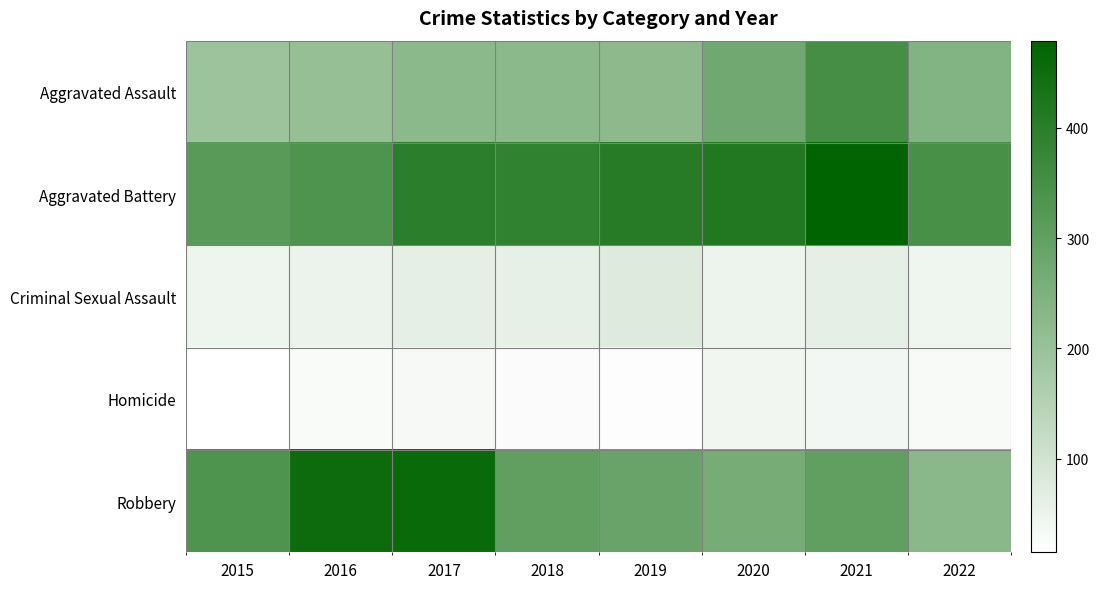

Which series changed the most between 2017 and 2018?

Robbery